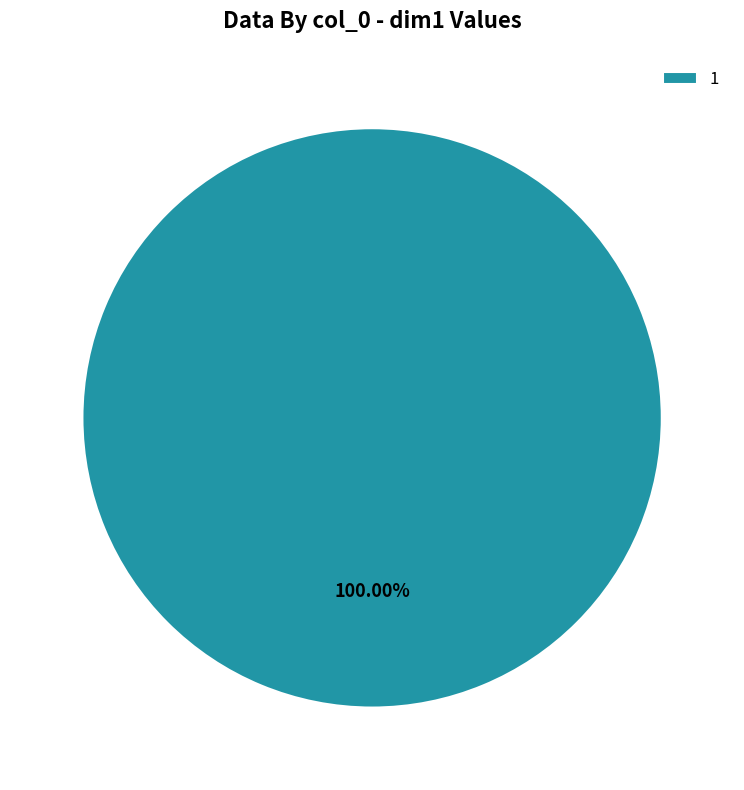

Rank the categories by value from highest to lowest.

1